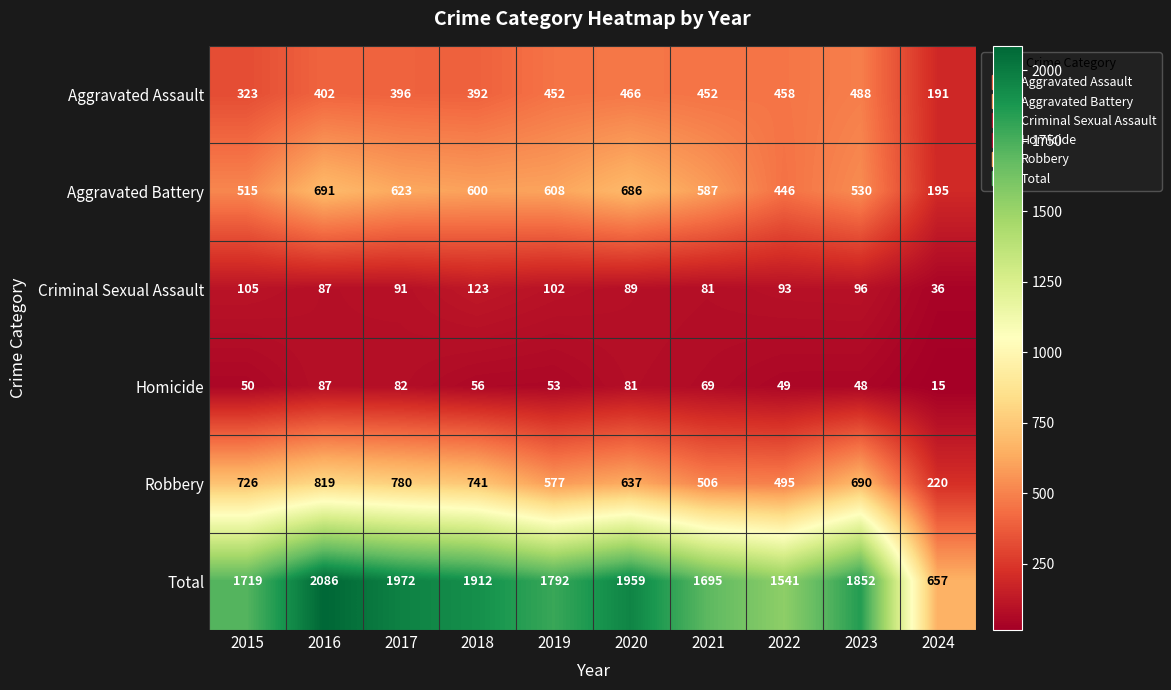

What is the total value across all series at 2016?

4172